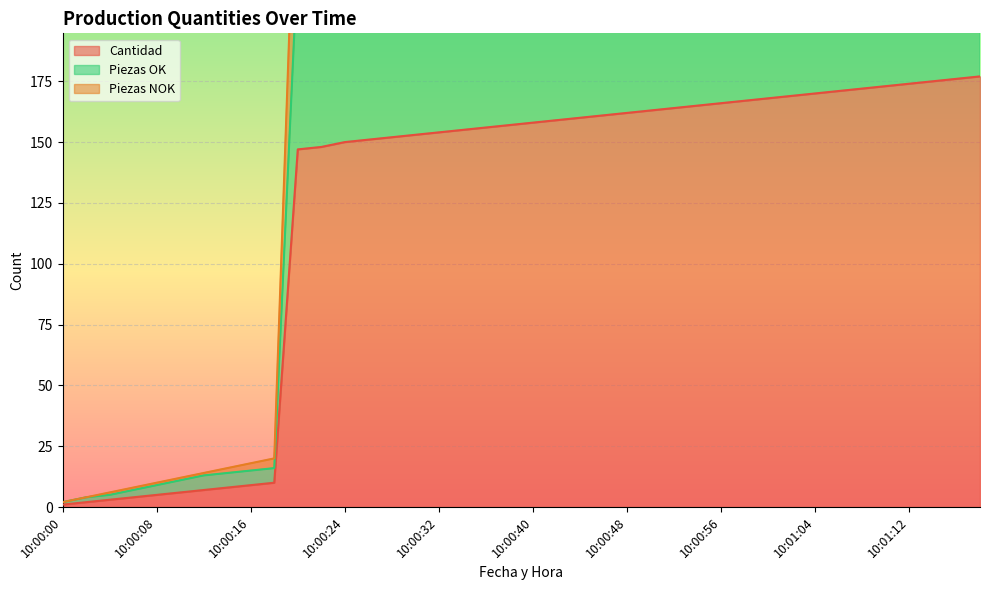

Does the chart display data point markers on the line(s)?

No